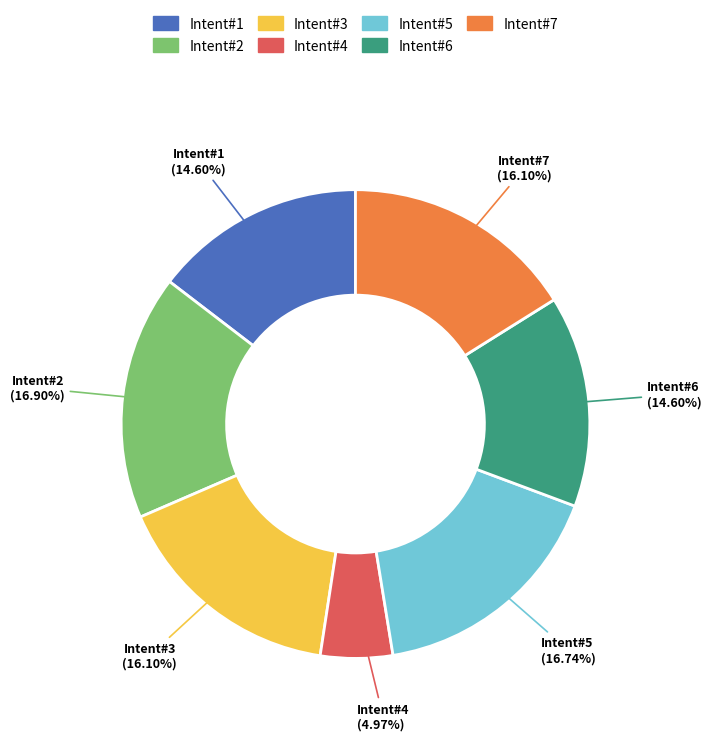

Which slice is the smallest?

Intent#4